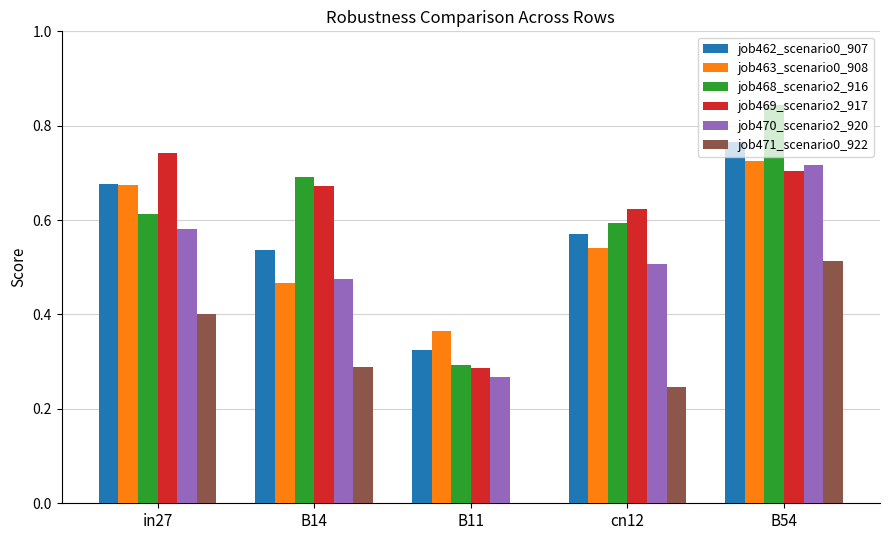

How many categories are shown in the chart?

5